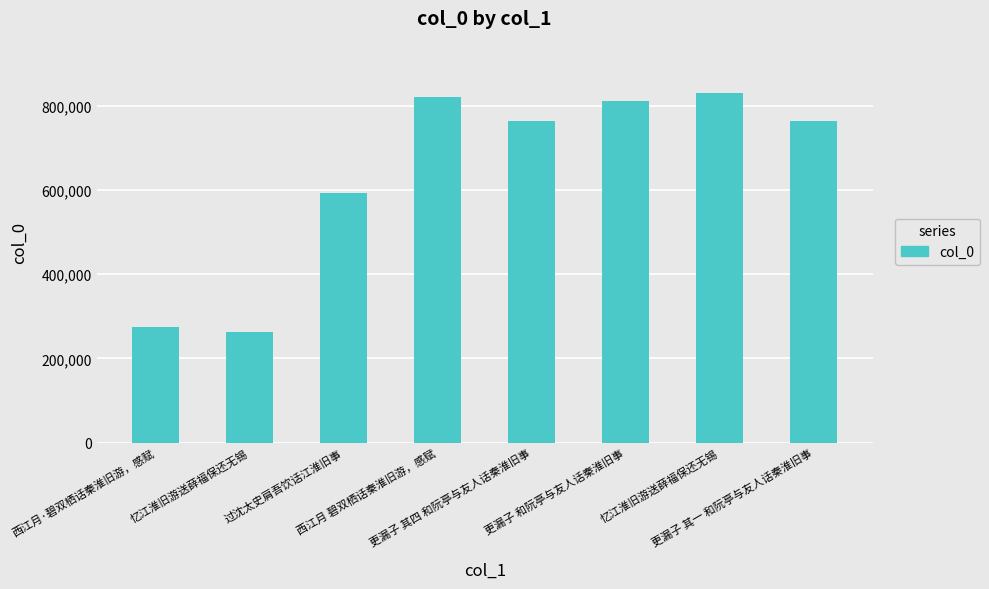

List the labels in order of value, smallest first.

忆江淮旧游送薛福保还无锡, 西江月·碧双栖话秦淮旧游，感赋, 过沈太史肩吾饮话江淮旧事, 更漏子 其一 和阮亭与友人话秦淮旧事, 更漏子 其四 和阮亭与友人话秦淮旧事, 更漏子 和阮亭与友人话秦淮旧事, 西江月 碧双栖话秦淮旧游，感赋, 忆江淮旧游送薛福保还无锡